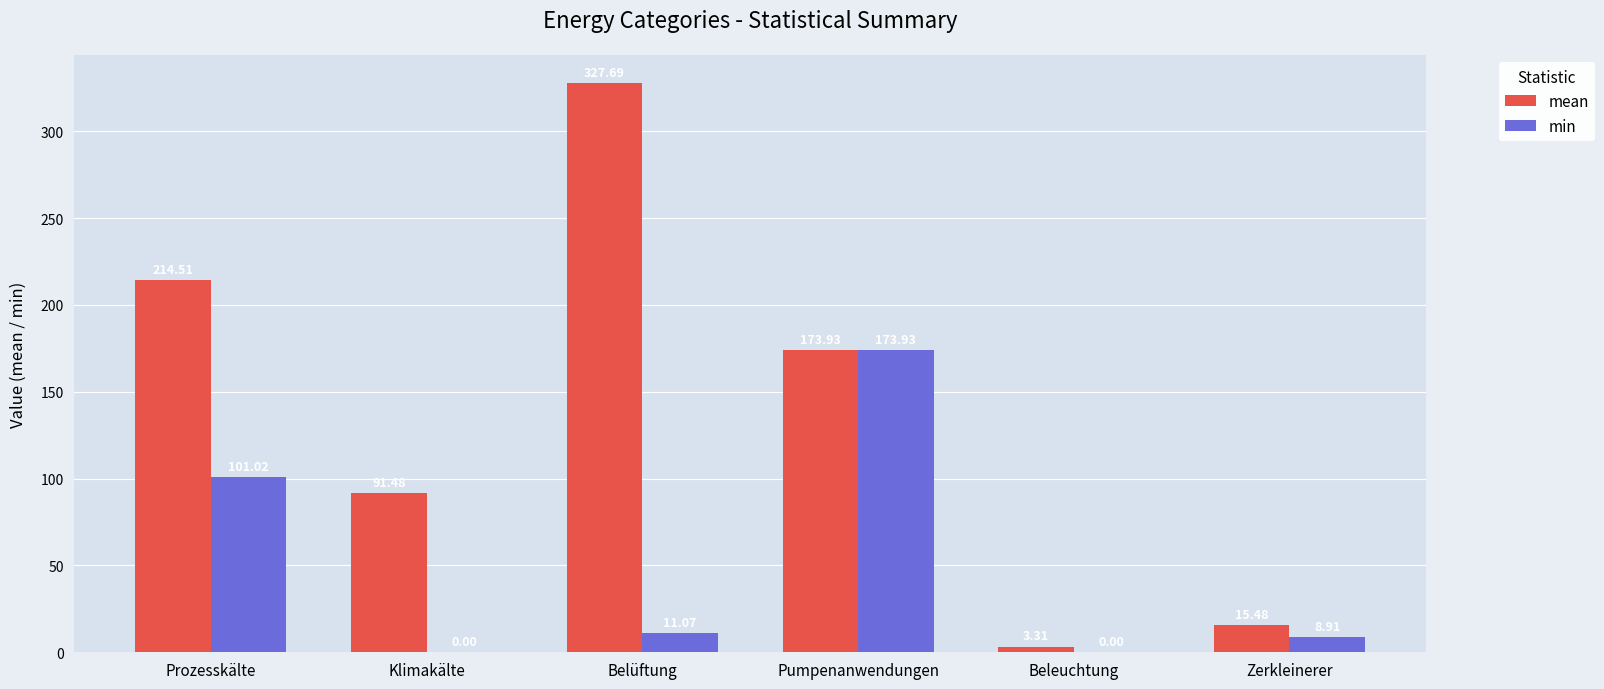

Where is mean nearest to the value 165?

Pumpenanwendungen